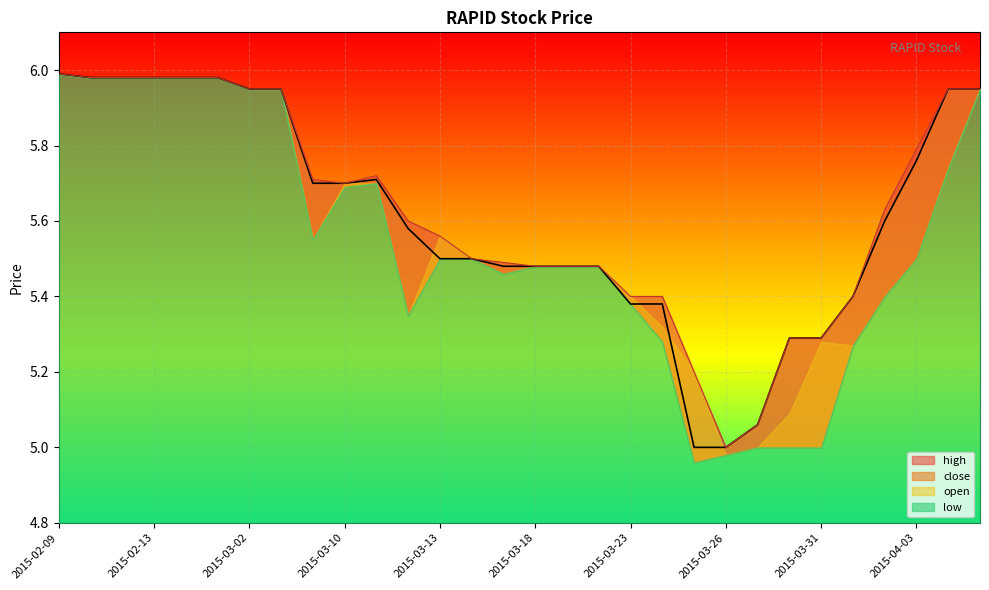

True or false: close and high intersect in this chart.

False